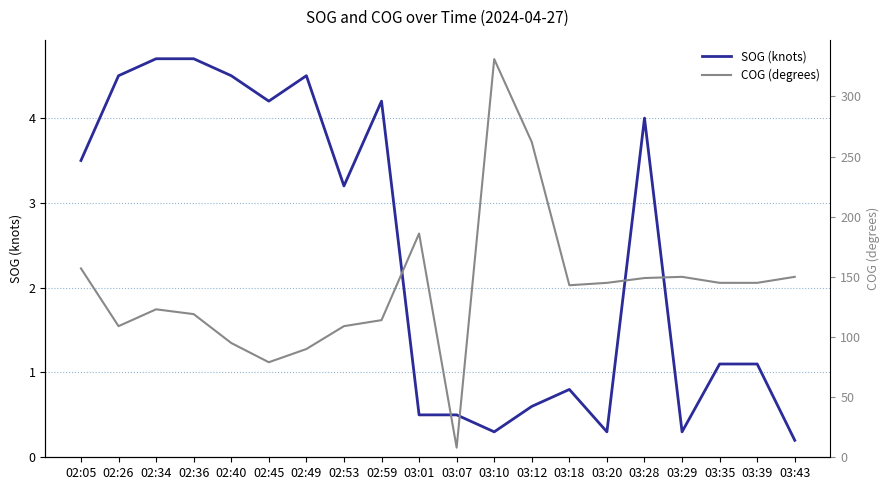

Which series changed the most between 03:28 and 03:35?

COG (degrees)